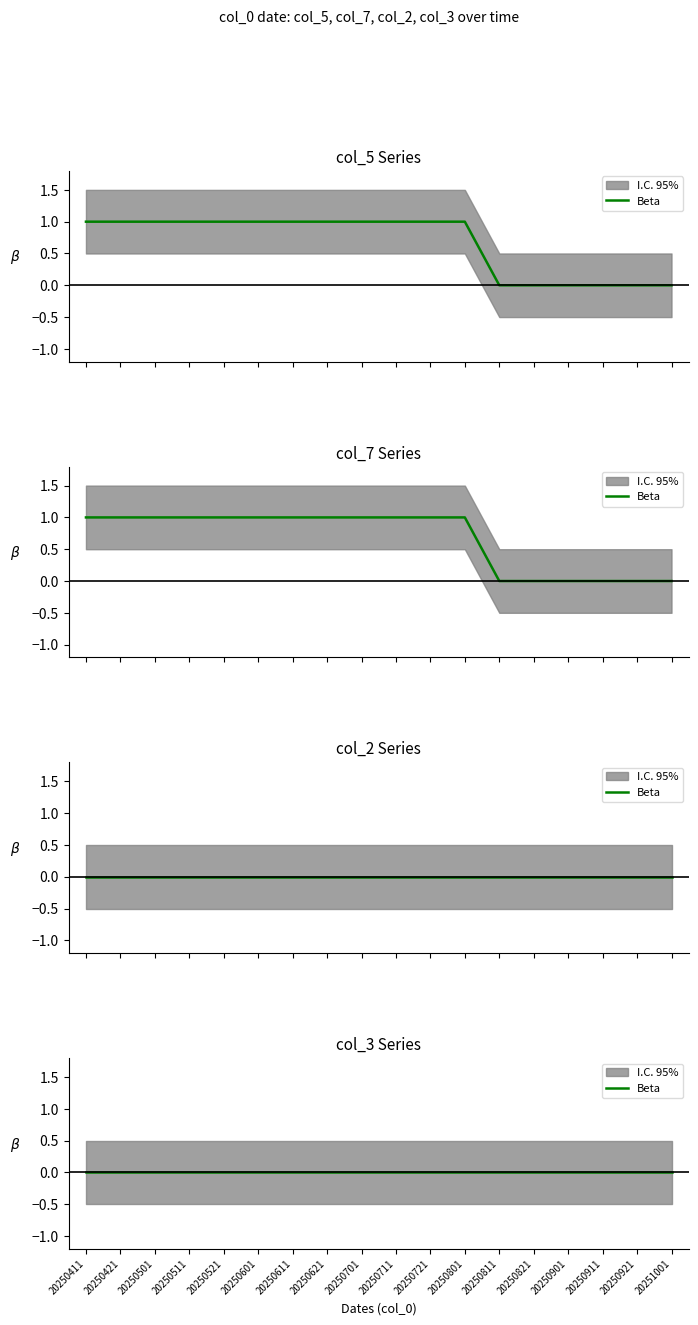

How many positive values does the col_5 series have?

12